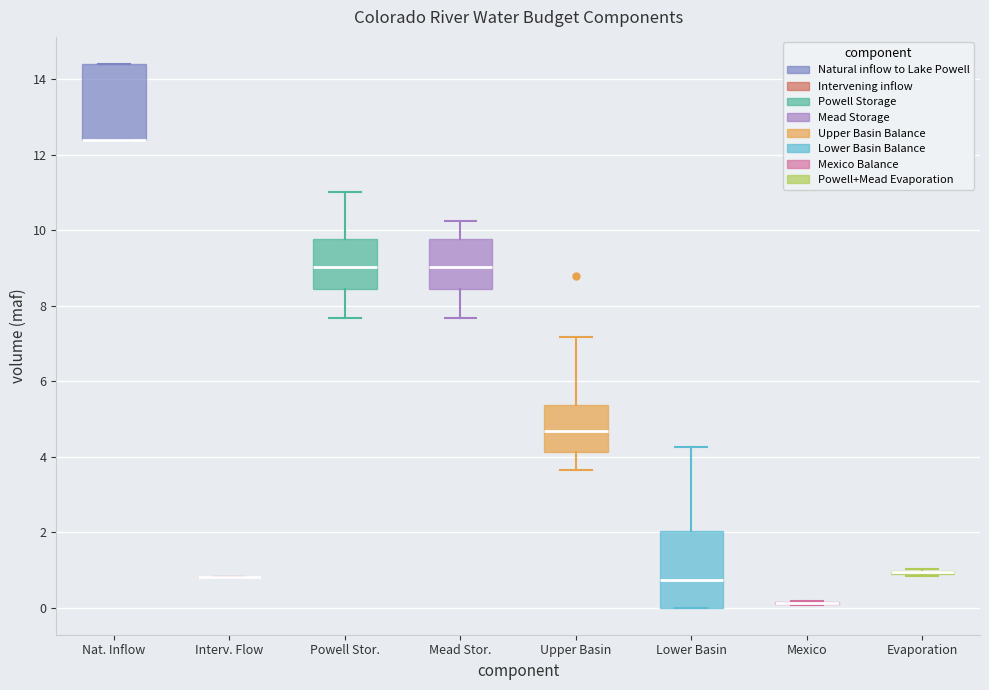

Where does the upper whisker of the box for Mead Stor. end on the y-axis? The values are not printed on the chart, so give them approximately, as read against the axis.

10.2